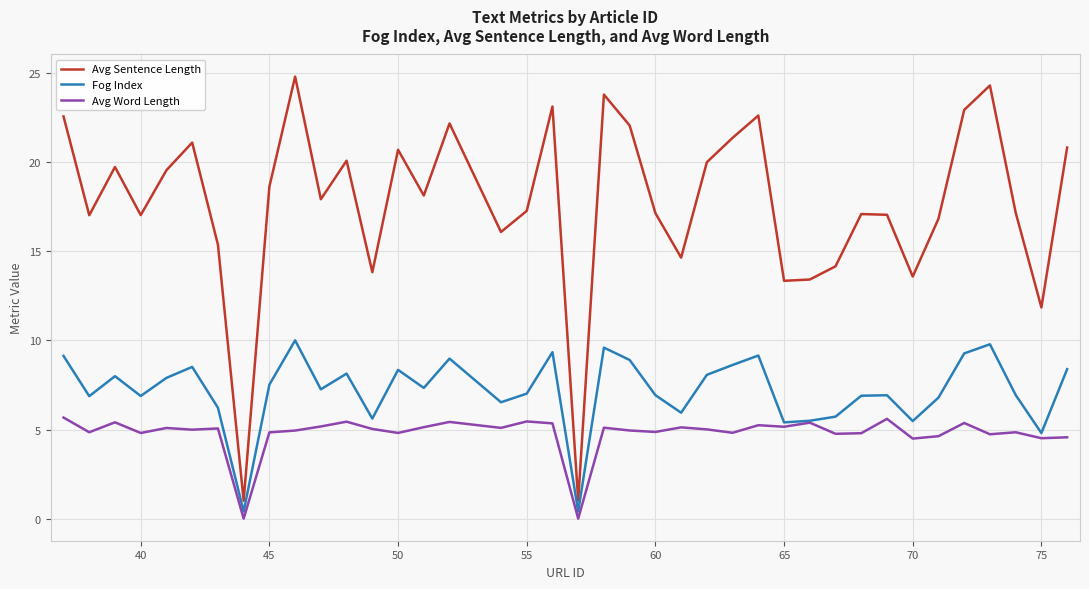

What is the maximum value shown in the chart?

24.8